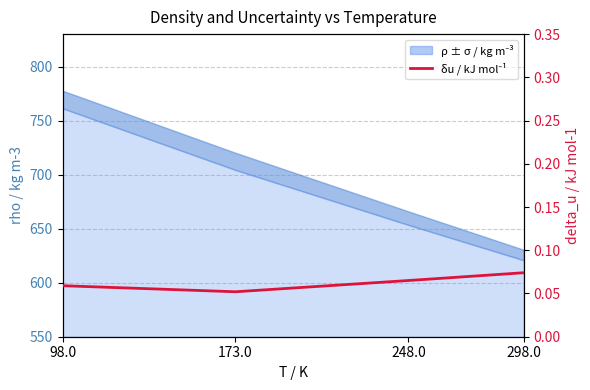

True or false: there are more than 1 points higher than both neighbors.

False